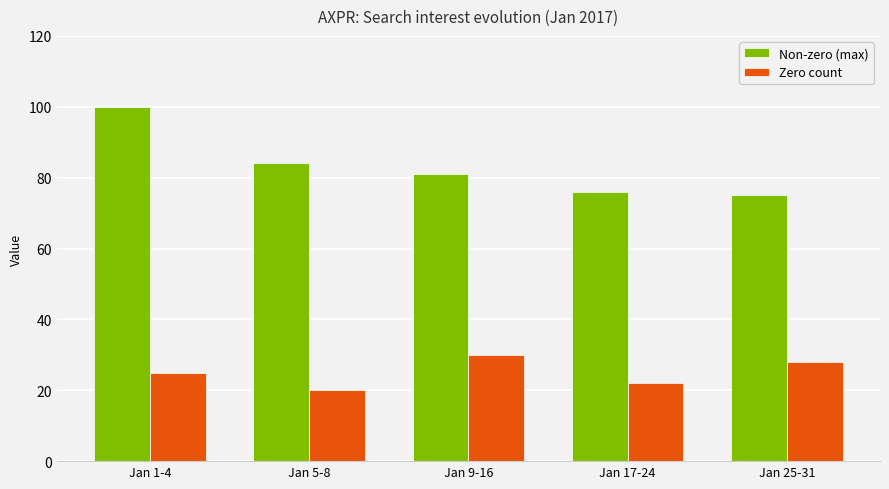

How many groups of bars are there?

5